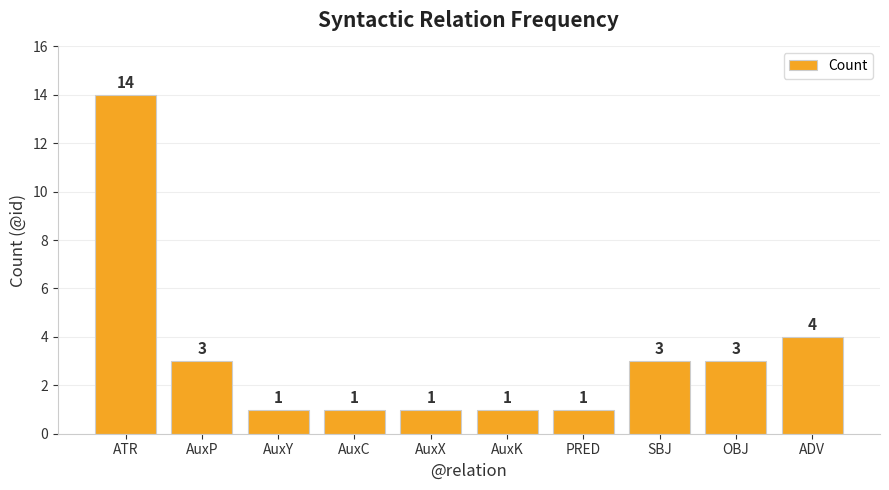

Which has a higher value, AuxC or AuxP?

AuxP